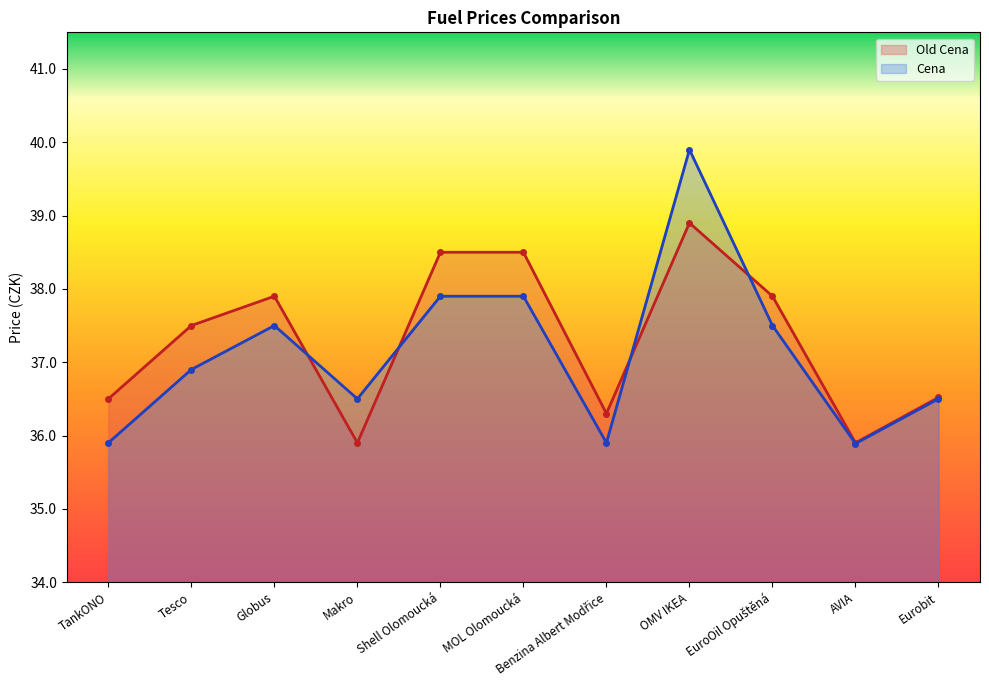

Reading left to right, list all the values displayed in this chart.

Old Cena: 36.5	37.5	37.9	35.9	38.5	38.5	36.3	38.9	37.9	35.9	36.5
Cena: 35.9	36.9	37.5	36.5	37.9	37.9	35.9	39.9	37.5	35.9	36.5